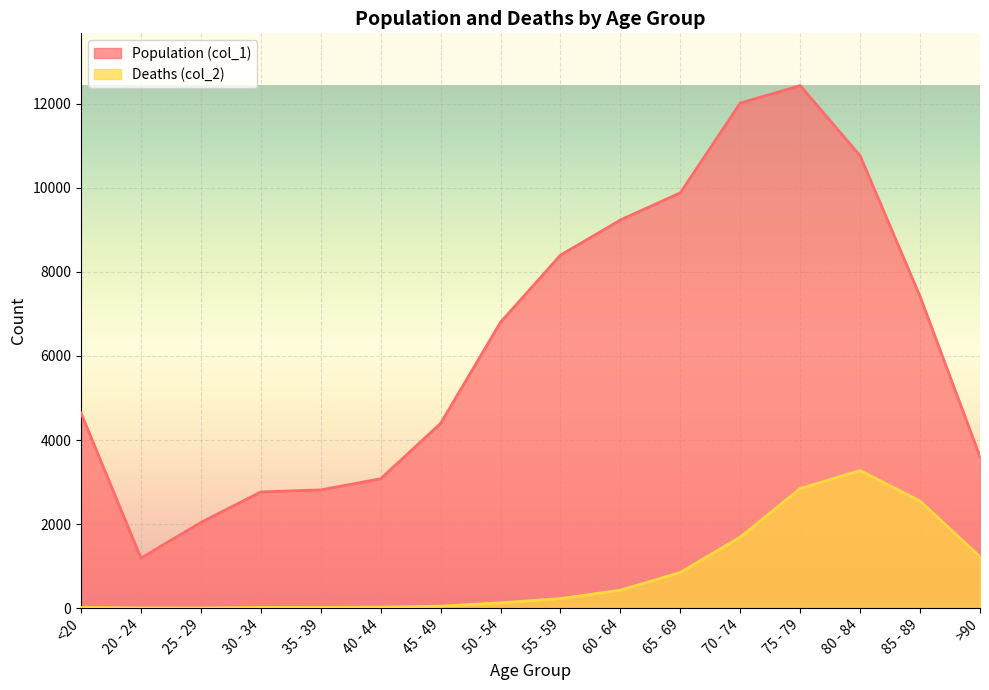

What are all the series names shown in the legend?

Population (col_1), Deaths (col_2)